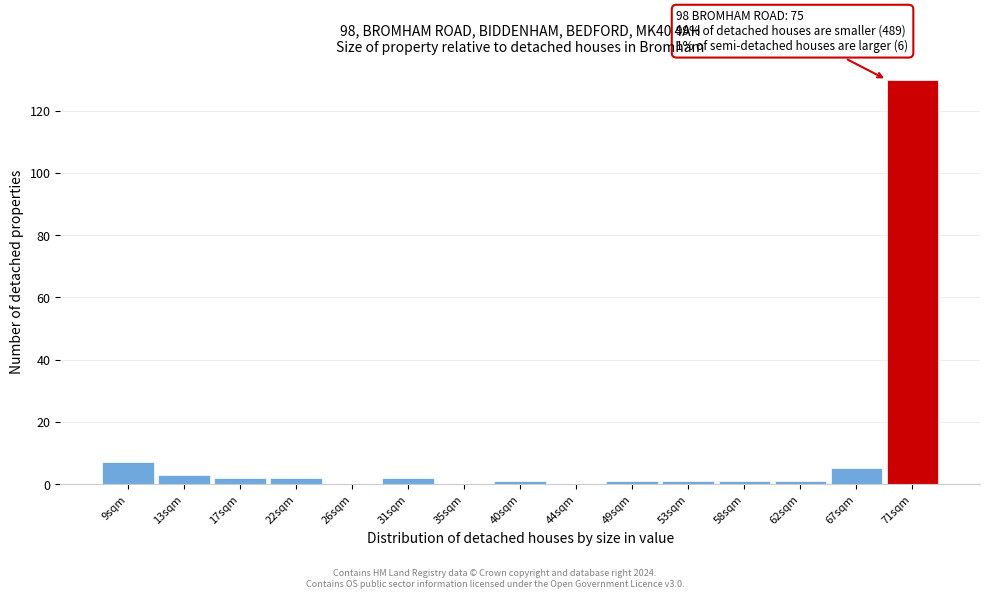

Reading left to right, what are all the values shown in this chart?

9sqm=7	13sqm=3	17sqm=2	22sqm=2	26sqm=0	31sqm=2	35sqm=0	40sqm=1	44sqm=0	49sqm=1	53sqm=1	58sqm=1	62sqm=1	67sqm=5	71sqm=130